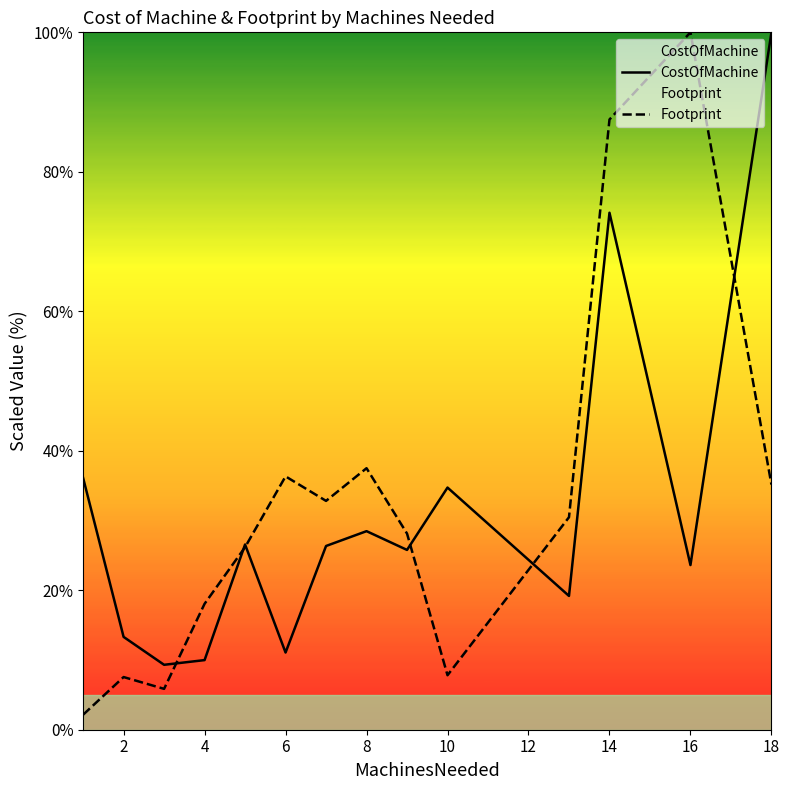

At which category is the sum across all series the highest?

14